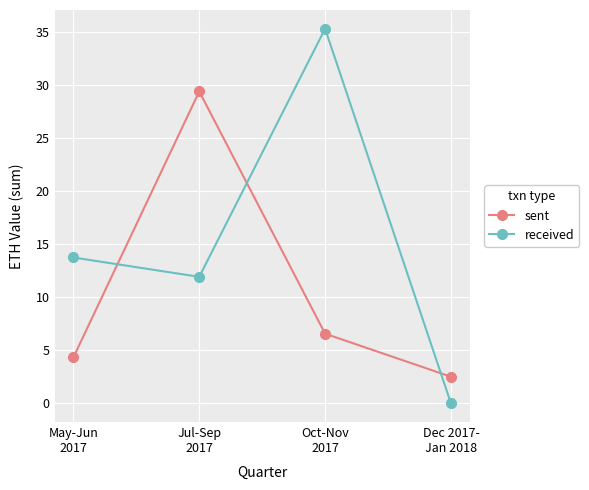

Where does the received series first go above 13?

May-Jun
2017